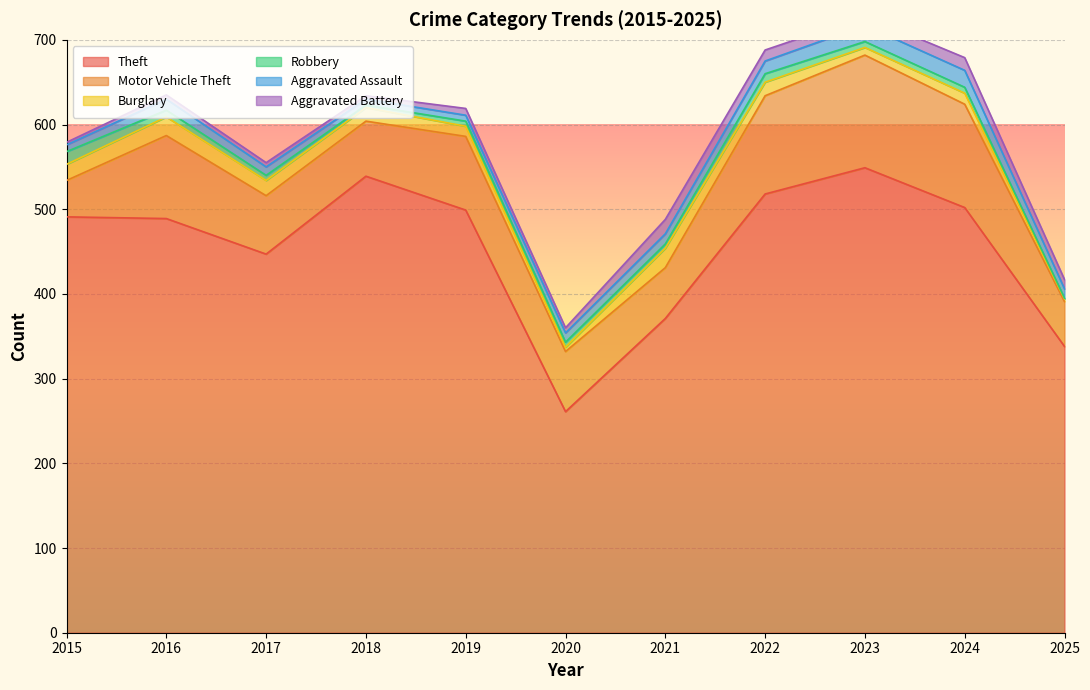

In Aggravated Assault, how many points are higher than both neighbors (excluding endpoints)?

2